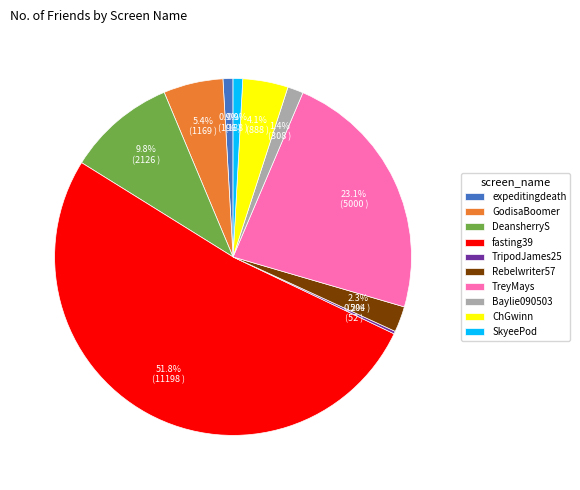

Which slice is the largest?

fasting39